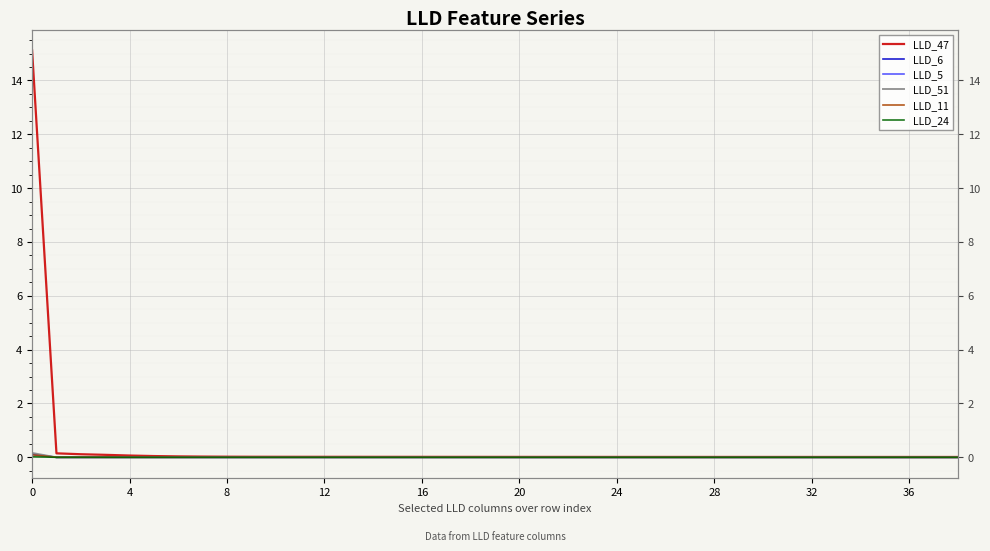

The value of LLD_5 at 28 is 0.0. True or false?

False